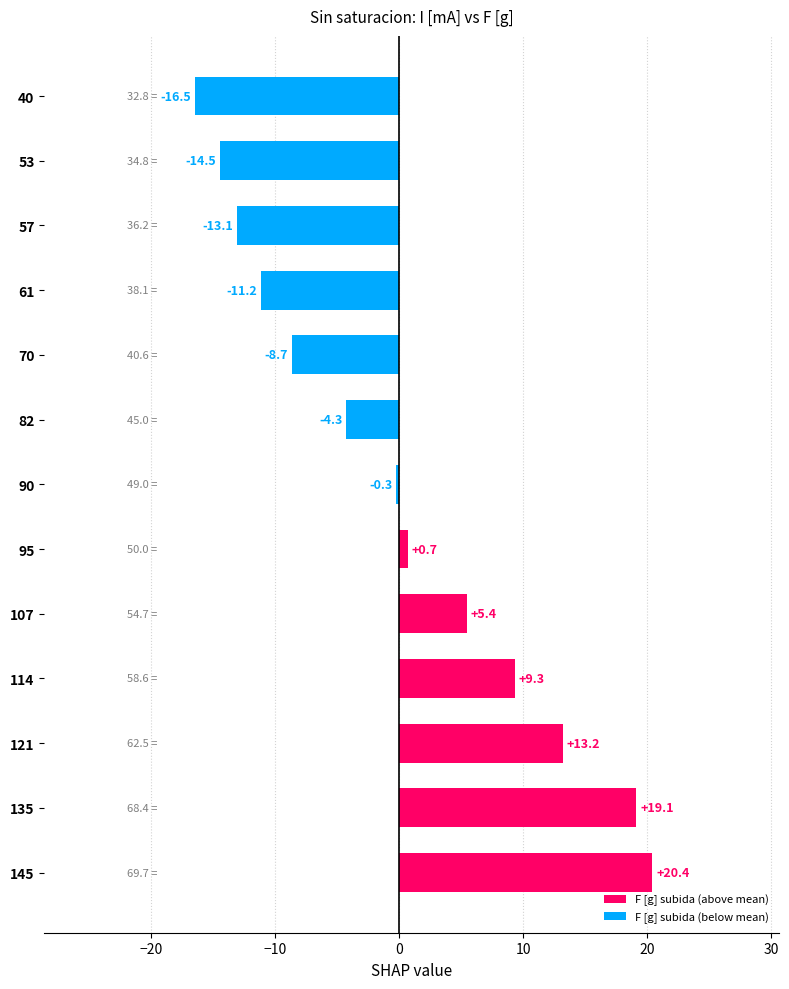

Which has a higher value, 121 or 135?

135